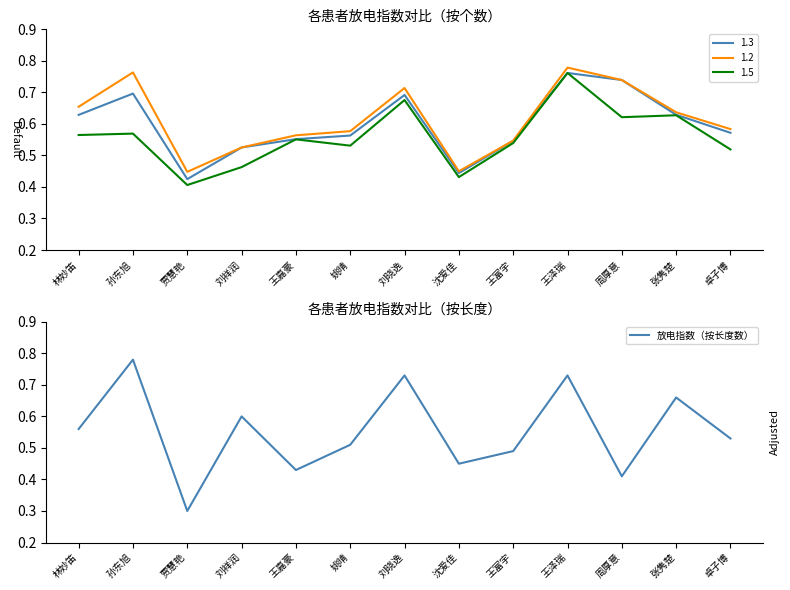

What is the change in value from 王泽瑞 to 卓子博?

-0.2